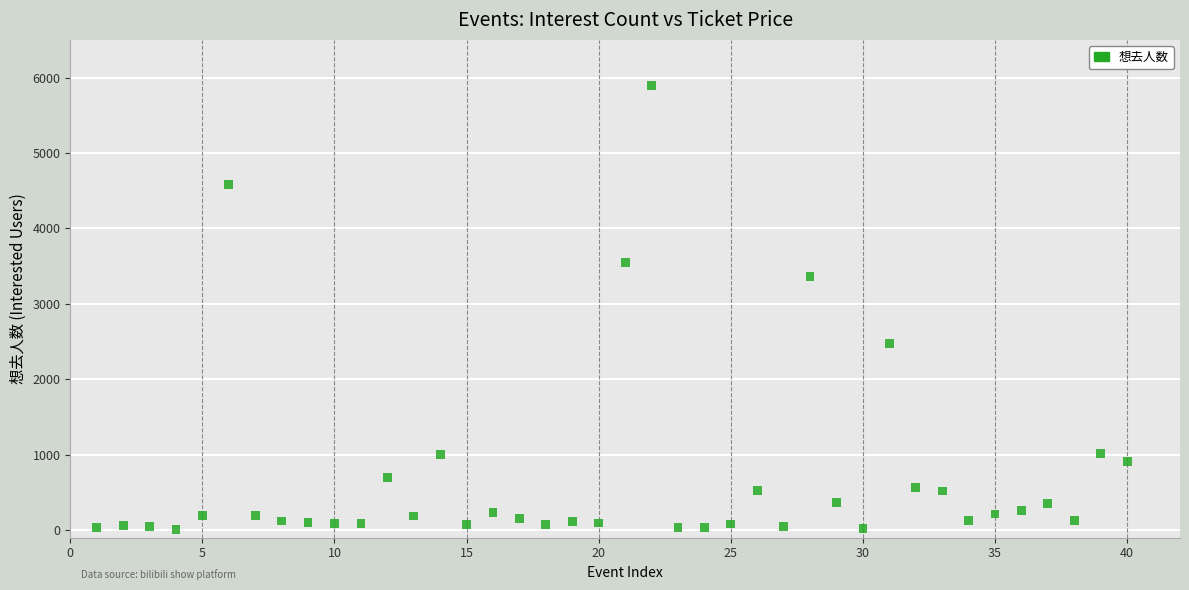

What is the range of Y values (max minus min)?

5889